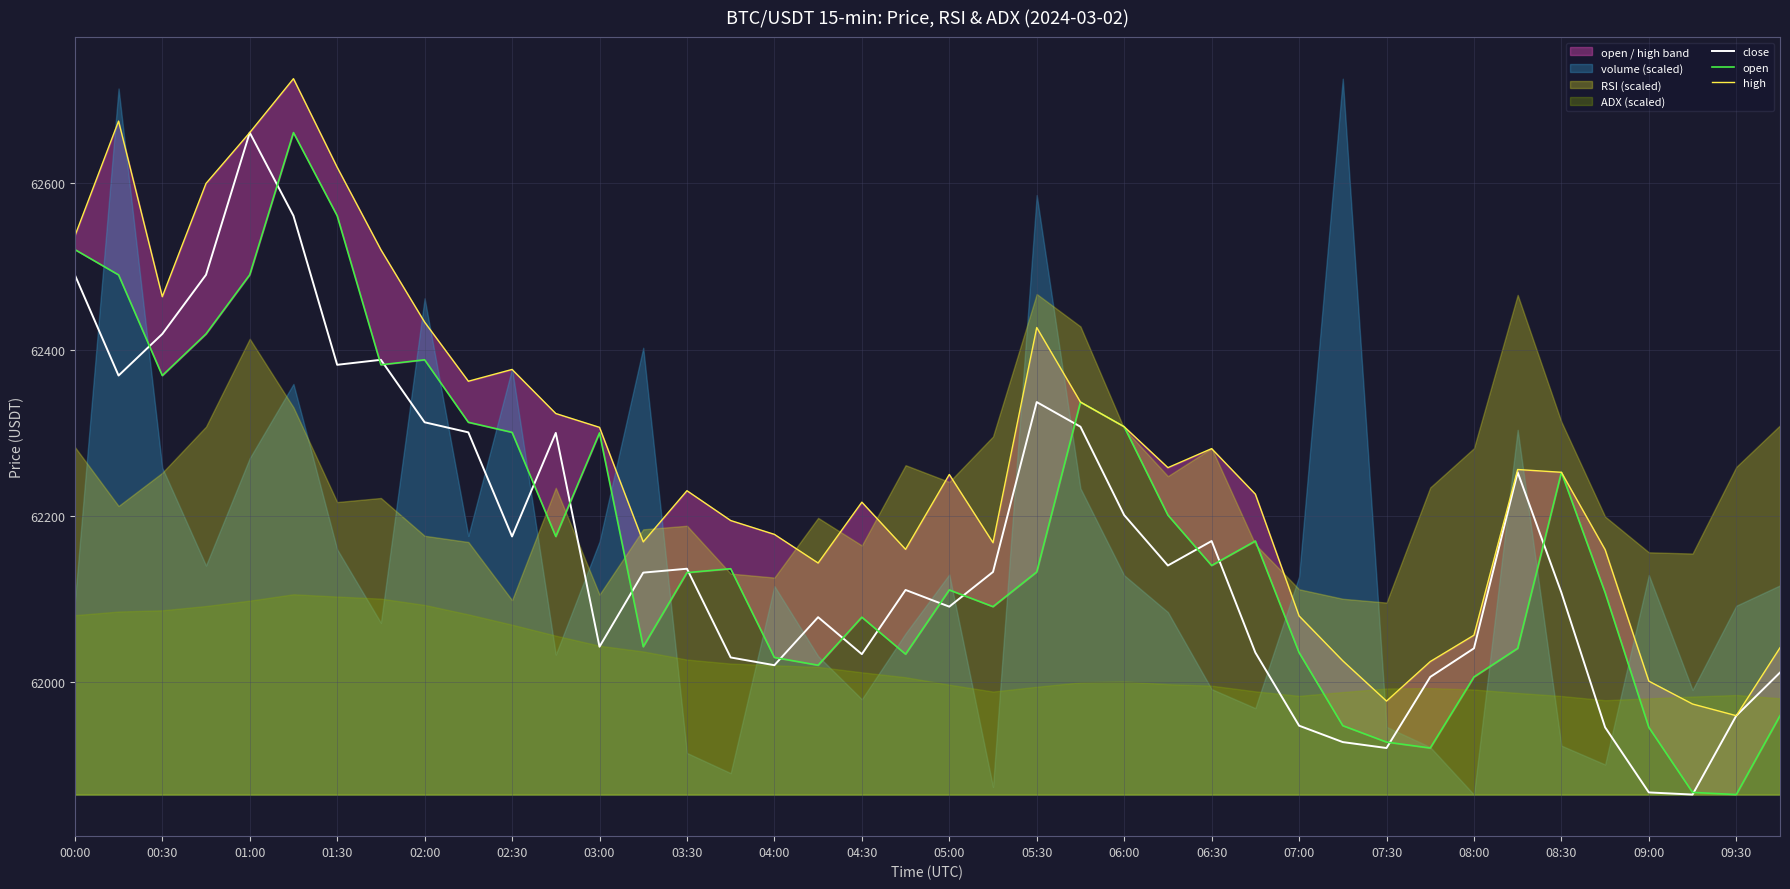

At which category does close reach its first local peak?

01:00